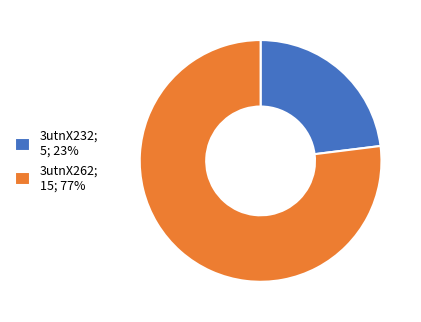

What is the ratio of the value at 3utnX232; 5; 23% to the value at 3utnX262; 15; 77%?

0.3